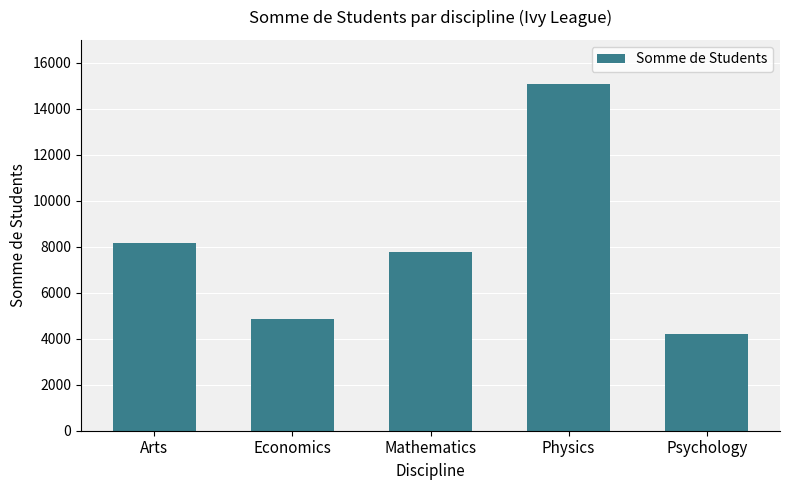

What value does the data have at Mathematics, to the nearest 10?

7760